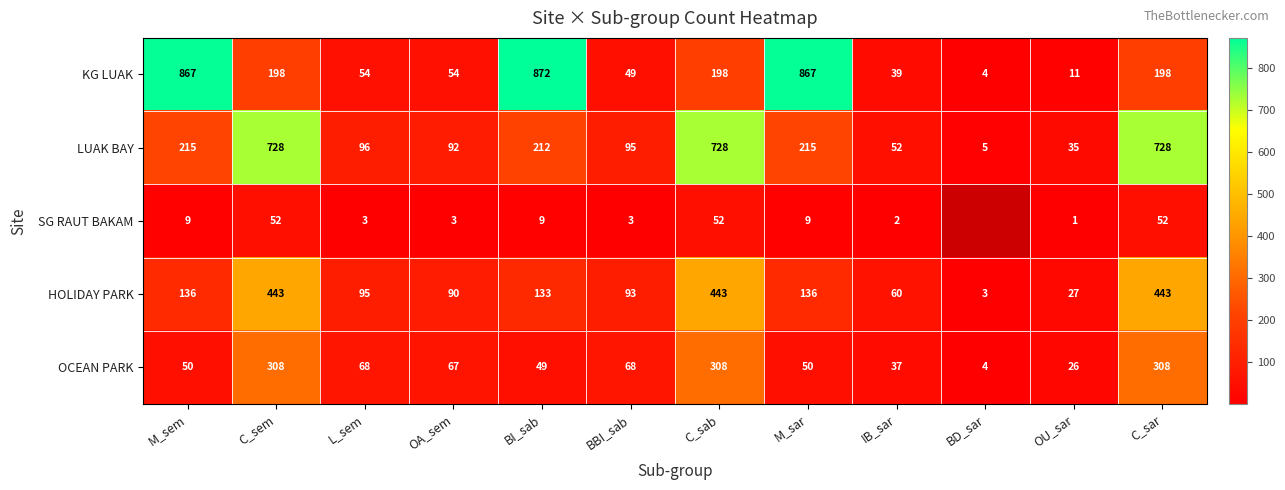

Which category has the lowest value in the HOLIDAY PARK series?

BD_sar